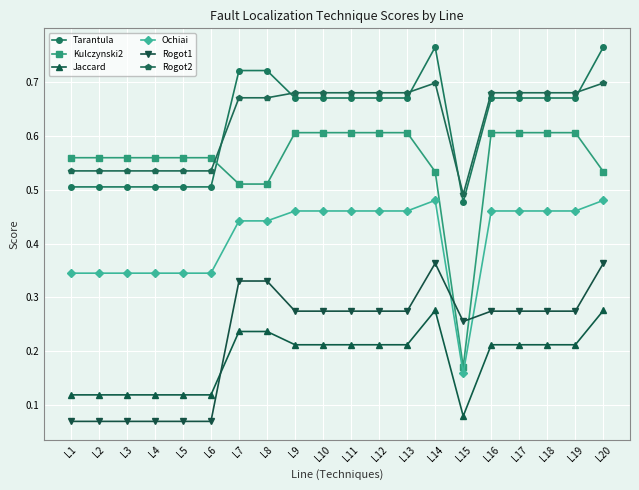

How many categories are shown in the chart?

20